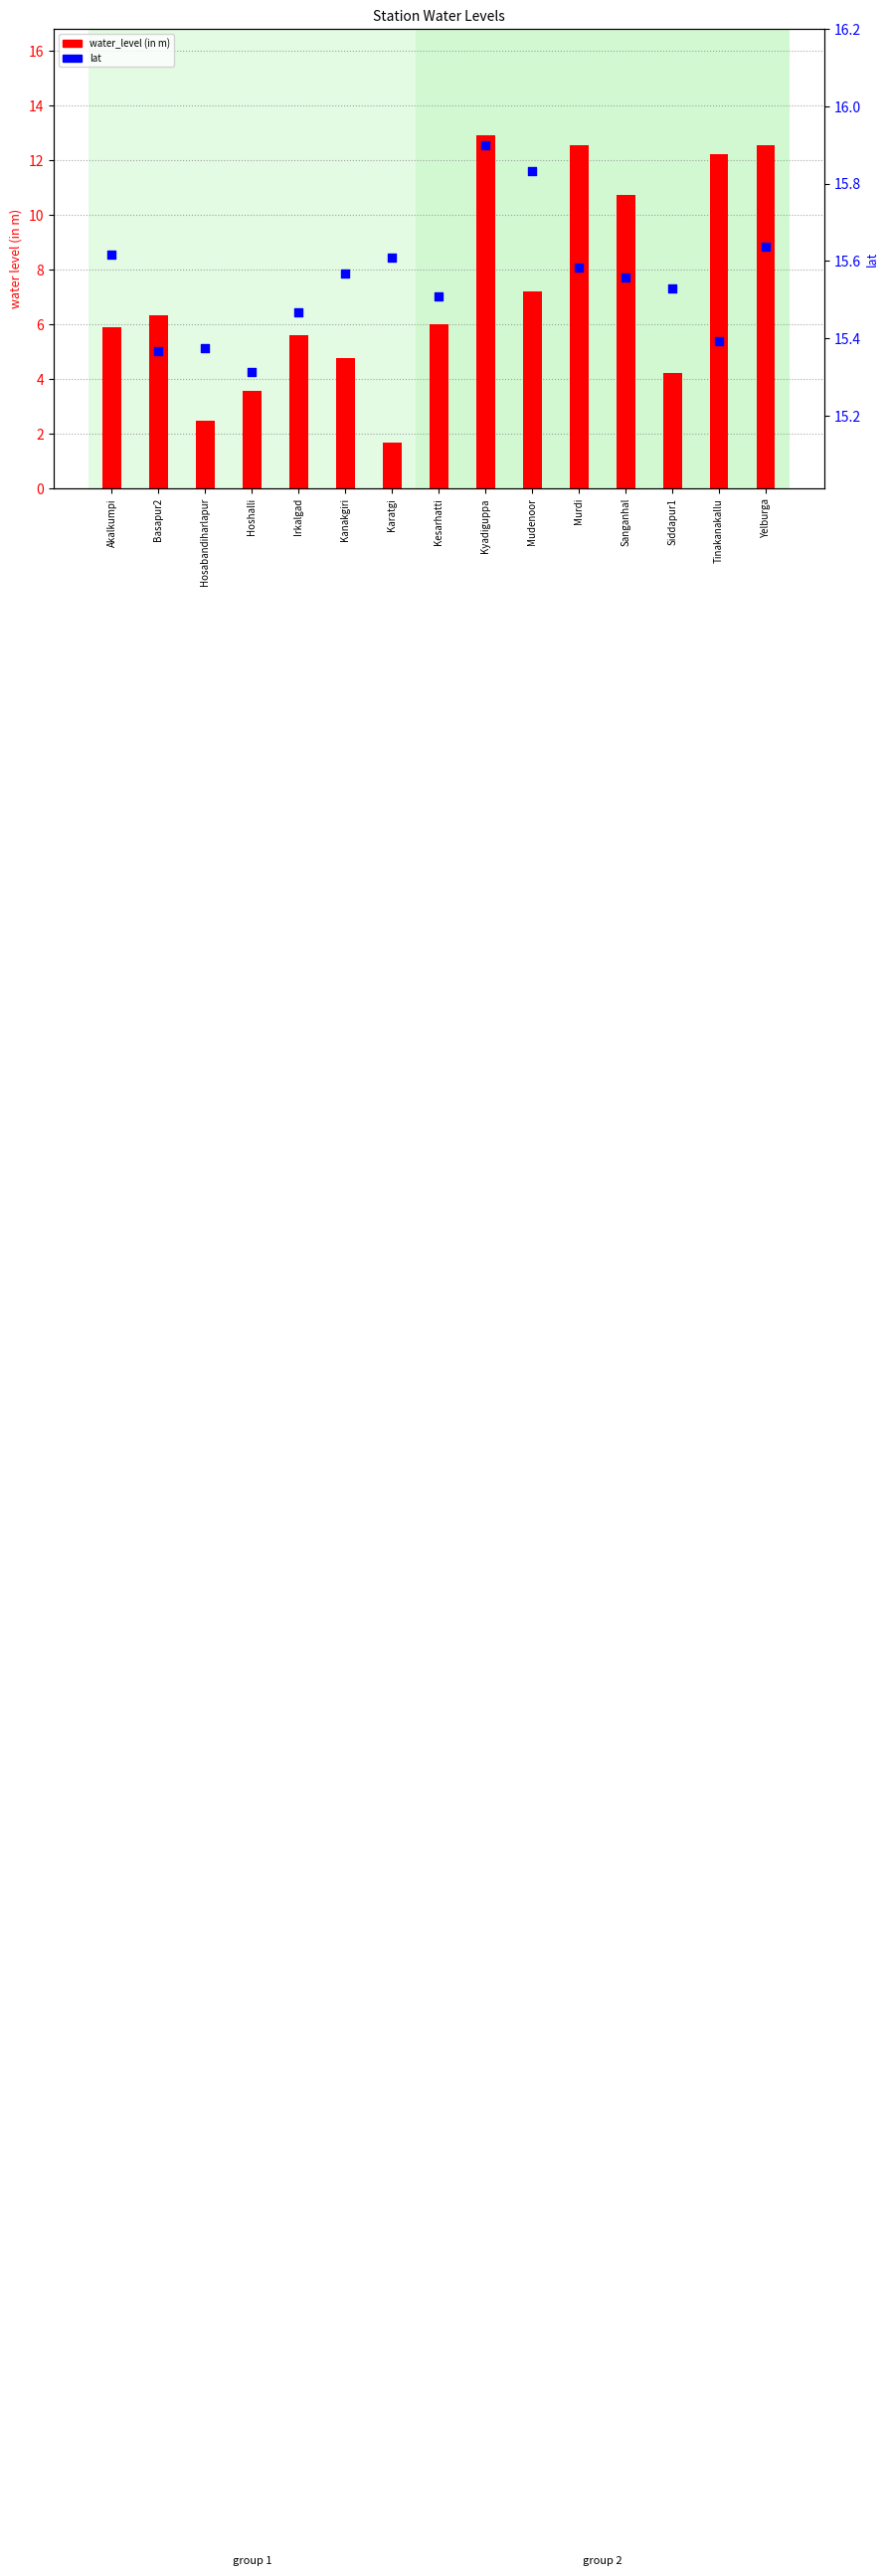

Is the value of lat at Hosabandiharlapur greater than the value of water_level (in m) at Sanganhal?

Yes